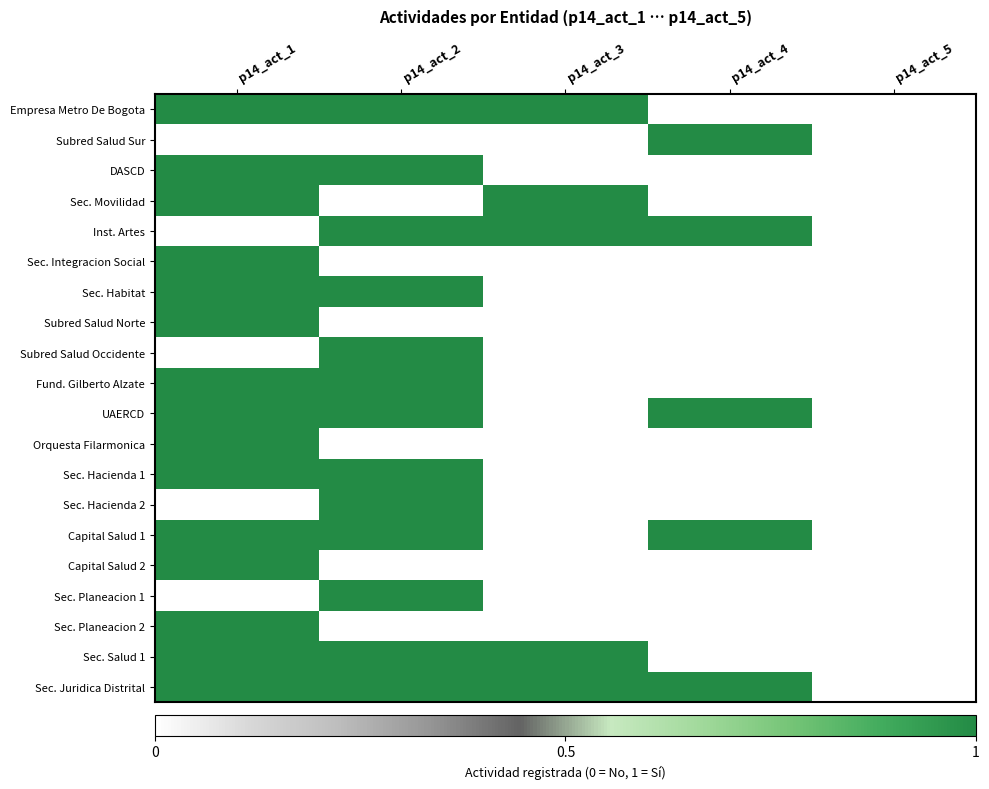

Reading left to right, list all the values displayed in this chart.

Empresa Metro De Bogota: p14_act_1=1	p14_act_2=1	p14_act_3=1	p14_act_4=0	p14_act_5=0
Subred Salud Sur: p14_act_1=0	p14_act_2=0	p14_act_3=0	p14_act_4=1	p14_act_5=0
DASCD: p14_act_1=1	p14_act_2=1	p14_act_3=0	p14_act_4=0	p14_act_5=0
Sec. Movilidad: p14_act_1=1	p14_act_2=0	p14_act_3=1	p14_act_4=0	p14_act_5=0
Inst. Artes: p14_act_1=0	p14_act_2=1	p14_act_3=1	p14_act_4=1	p14_act_5=0
Sec. Integracion Social: p14_act_1=1	p14_act_2=0	p14_act_3=0	p14_act_4=0	p14_act_5=0
Sec. Habitat: p14_act_1=1	p14_act_2=1	p14_act_3=0	p14_act_4=0	p14_act_5=0
Subred Salud Norte: p14_act_1=1	p14_act_2=0	p14_act_3=0	p14_act_4=0	p14_act_5=0
Subred Salud Occidente: p14_act_1=0	p14_act_2=1	p14_act_3=0	p14_act_4=0	p14_act_5=0
Fund. Gilberto Alzate: p14_act_1=1	p14_act_2=1	p14_act_3=0	p14_act_4=0	p14_act_5=0
UAERCD: p14_act_1=1	p14_act_2=1	p14_act_3=0	p14_act_4=1	p14_act_5=0
Orquesta Filarmonica: p14_act_1=1	p14_act_2=0	p14_act_3=0	p14_act_4=0	p14_act_5=0
Sec. Hacienda 1: p14_act_1=1	p14_act_2=1	p14_act_3=0	p14_act_4=0	p14_act_5=0
Sec. Hacienda 2: p14_act_1=0	p14_act_2=1	p14_act_3=0	p14_act_4=0	p14_act_5=0
Capital Salud 1: p14_act_1=1	p14_act_2=1	p14_act_3=0	p14_act_4=1	p14_act_5=0
Capital Salud 2: p14_act_1=1	p14_act_2=0	p14_act_3=0	p14_act_4=0	p14_act_5=0
Sec. Planeacion 1: p14_act_1=0	p14_act_2=1	p14_act_3=0	p14_act_4=0	p14_act_5=0
Sec. Planeacion 2: p14_act_1=1	p14_act_2=0	p14_act_3=0	p14_act_4=0	p14_act_5=0
Sec. Salud 1: p14_act_1=1	p14_act_2=1	p14_act_3=1	p14_act_4=0	p14_act_5=0
Sec. Juridica Distrital: p14_act_1=1	p14_act_2=1	p14_act_3=1	p14_act_4=1	p14_act_5=0